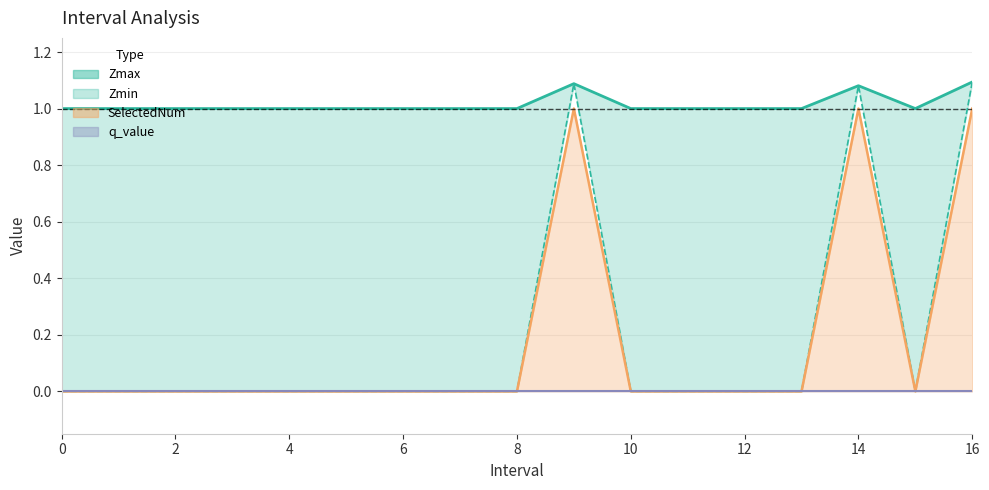

How many interior local valleys (lower than both neighbors) does the data have?

1